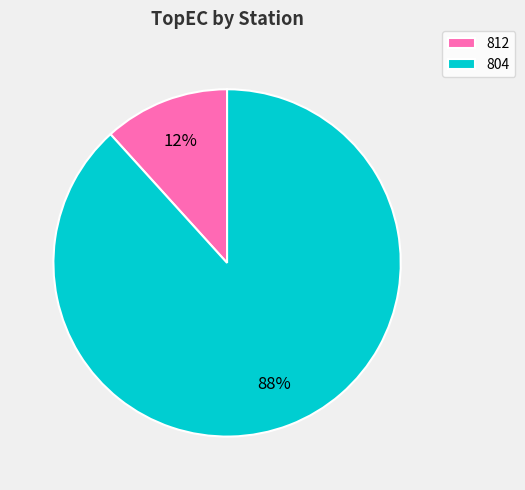

The 804 slice represents 98% of the pie. True or false?

False